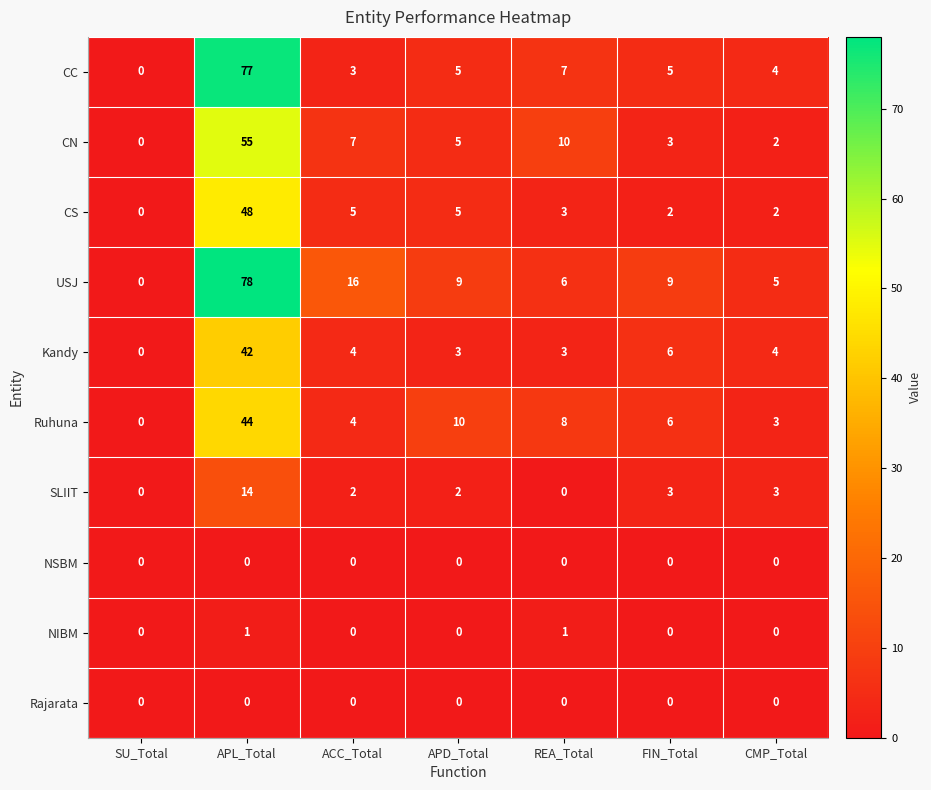

At how many categories does at least one series exceed 3?

6